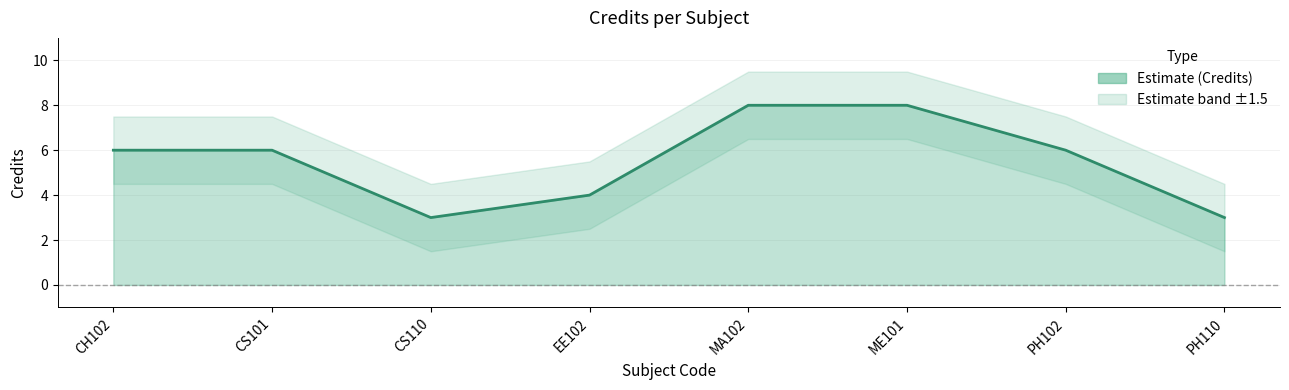

The chart shows a value of 8 at MA102. True or false?

True